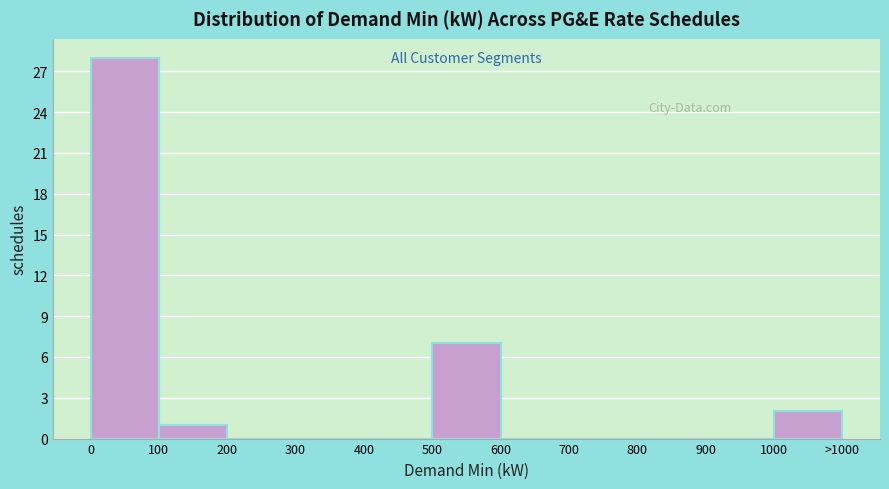

Reading left to right, transcribe all the data shown in this chart.

0=28	100=1	200=0	300=0	400=0	500=7	600=0	700=0	800=0	900=0	1000=2